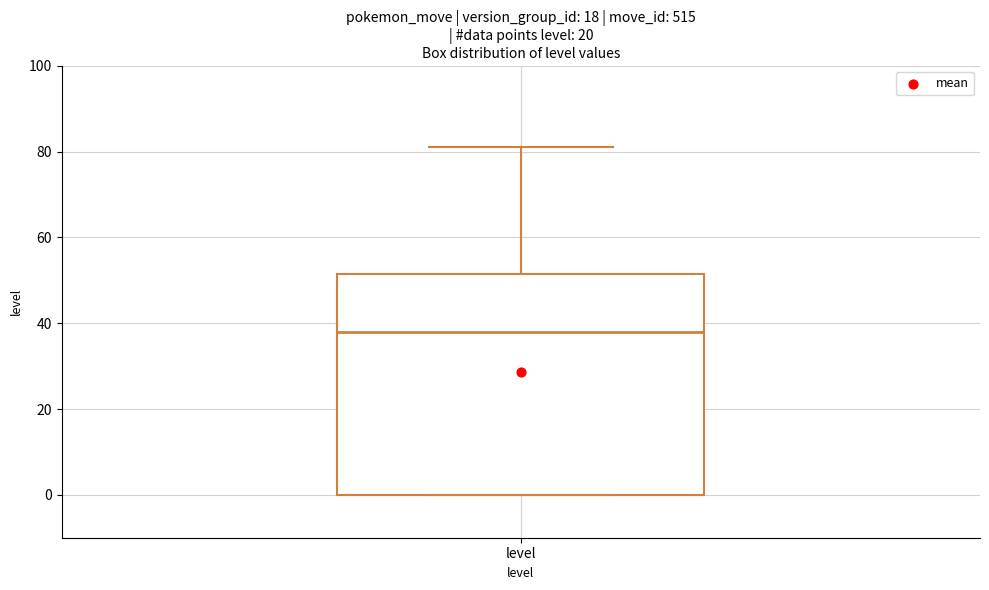

Where does the upper whisker of the box for level end on the y-axis? The values are not printed on the chart, so give them approximately, as read against the axis.

82